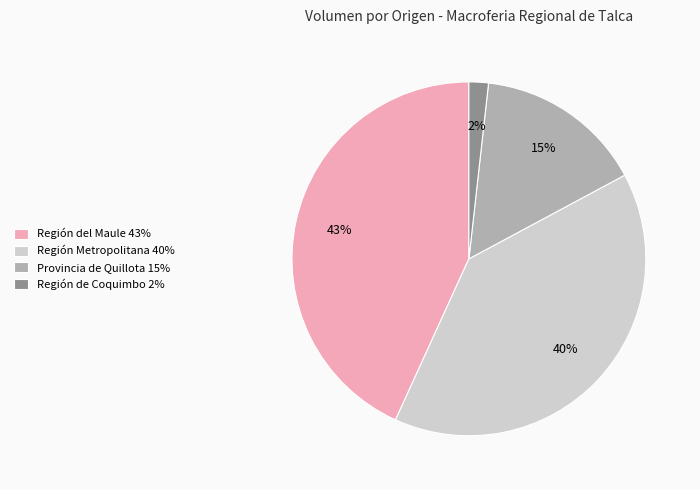

Does Región Metropolitana 40% represent more than half of the total?

No